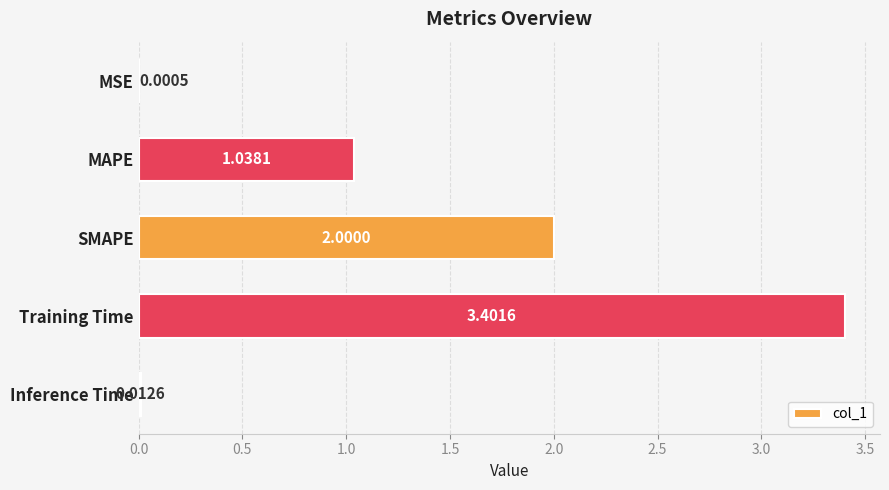

Which label corresponds to the largest value in the chart?

Training Time